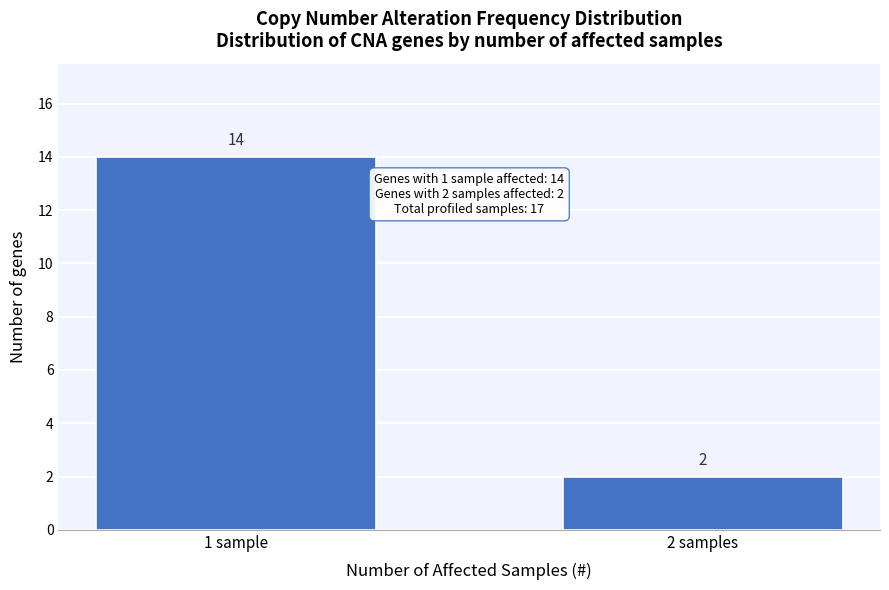

Reading left to right, transcribe all the data shown in this chart.

1 sample=14	2 samples=2